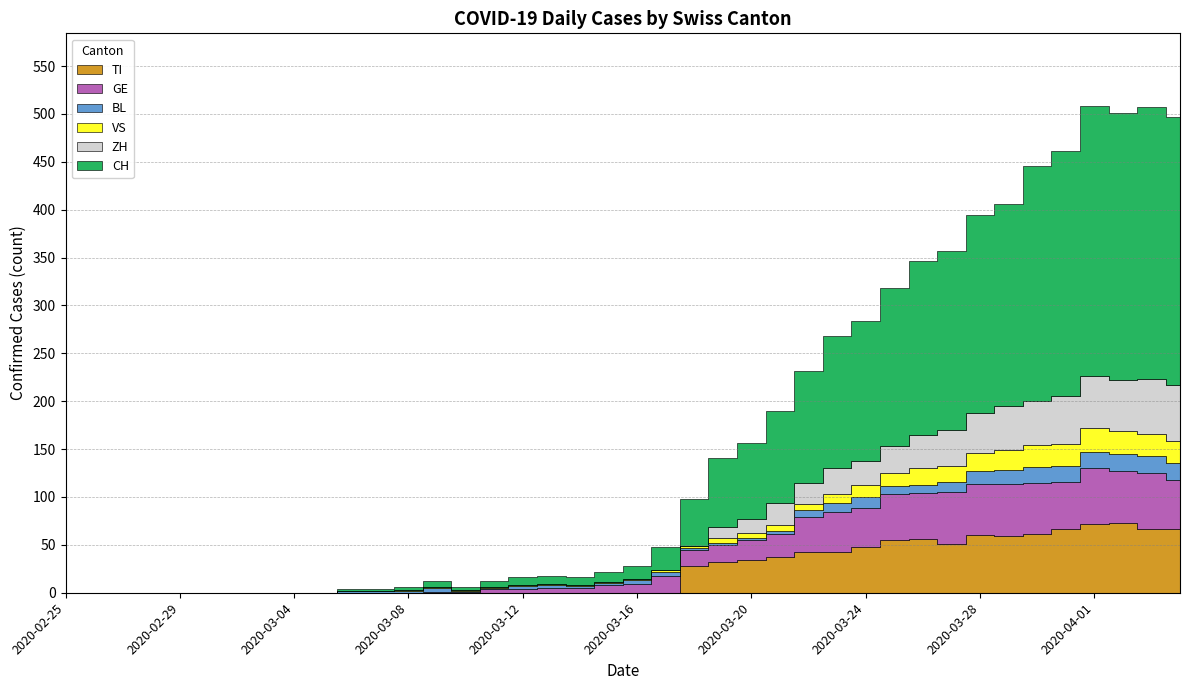

The value of TI at 2020-03-24 is 19. True or false?

False